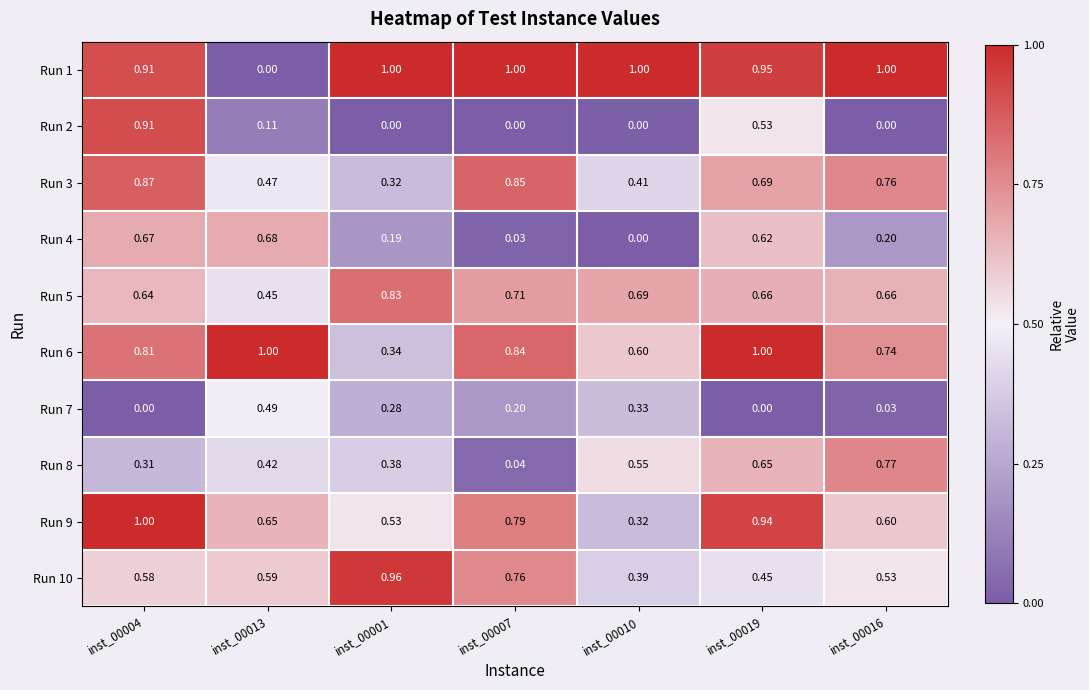

Between inst_00019 and inst_00007, which is larger?

inst_00007